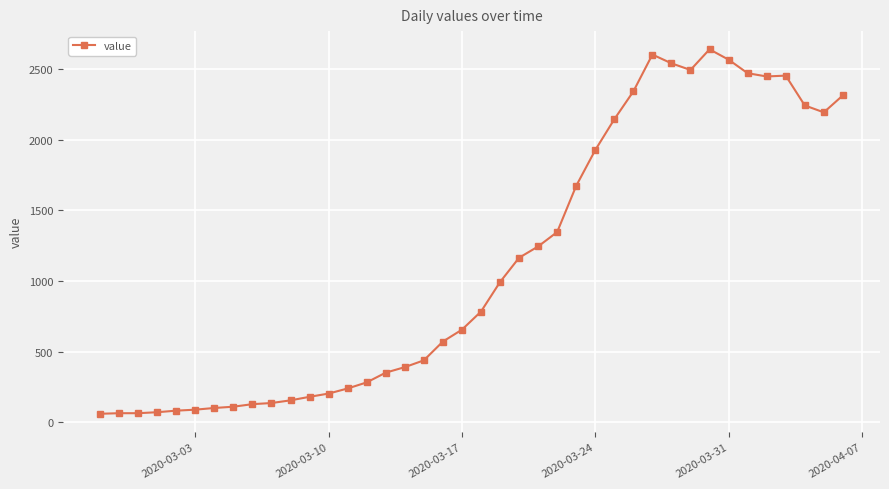

How many lines are shown in the chart?

1